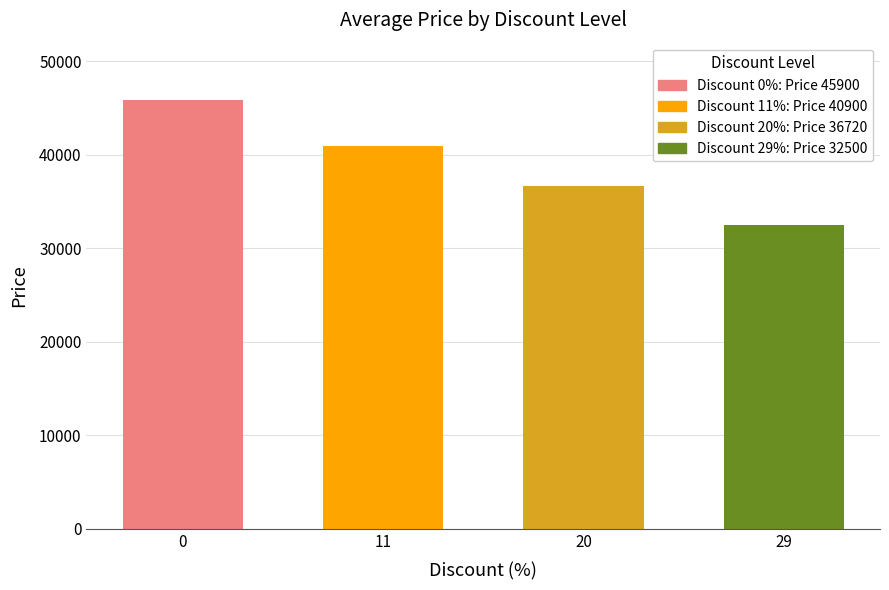

How many categories are shown in the chart?

4